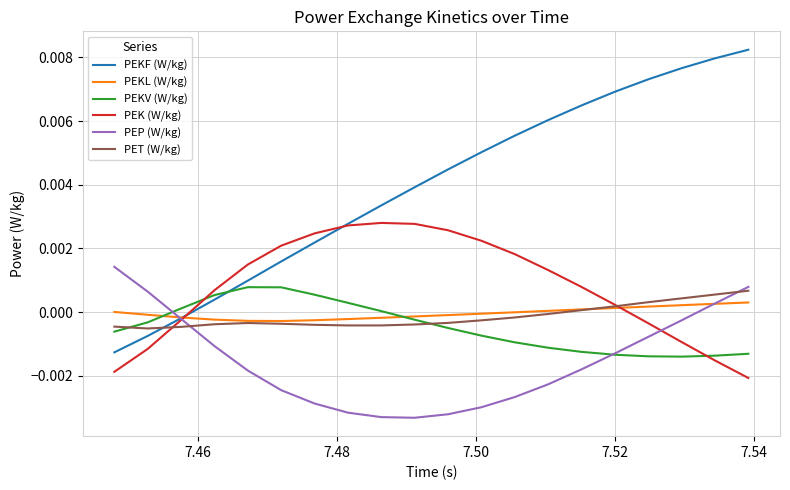

How many intersections are there between PEKV (W/kg) and PEKF (W/kg)?

1